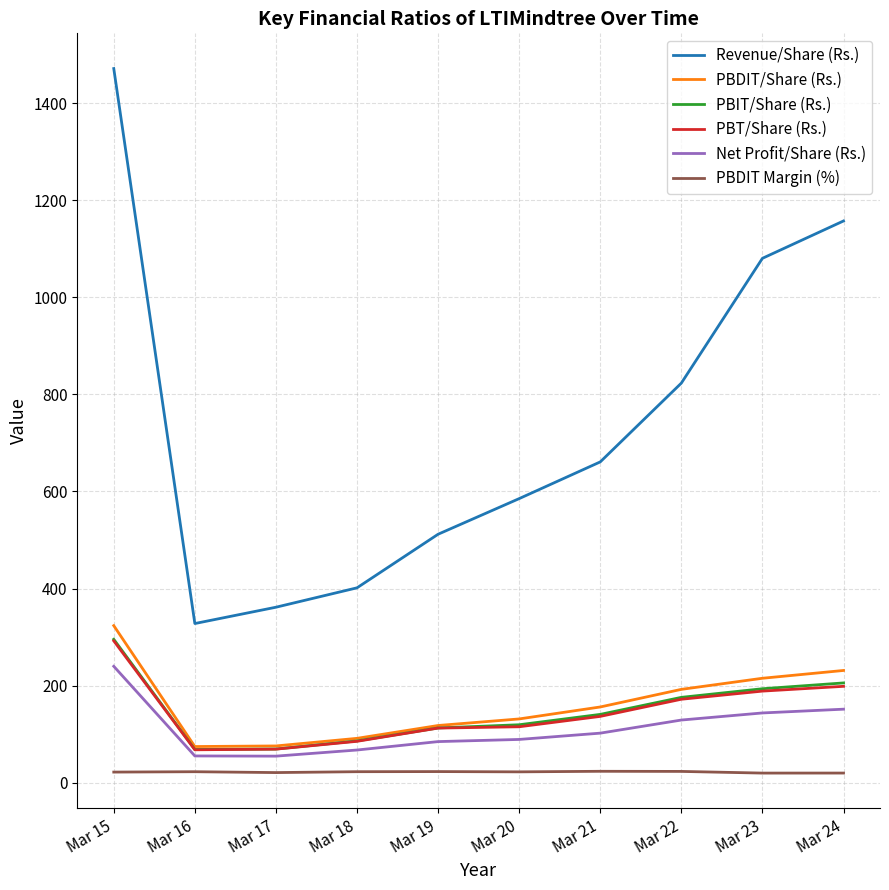

What is the average value of the PBIT/Share (Rs.) series?

146.8